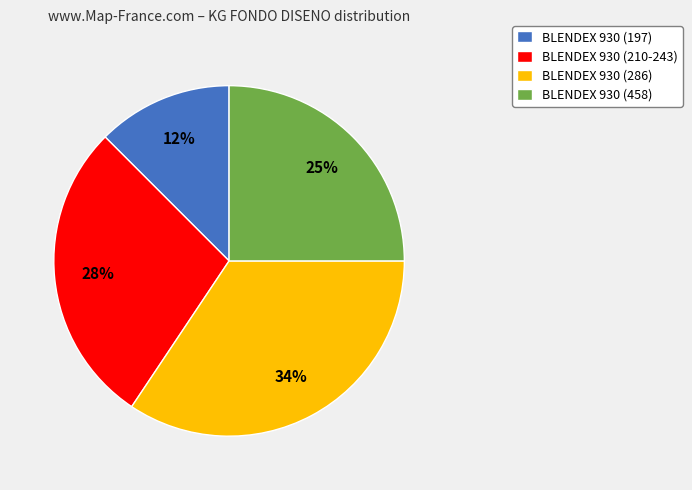

To the nearest percent, what portion does BLENDEX 930 (458) represent?

25%